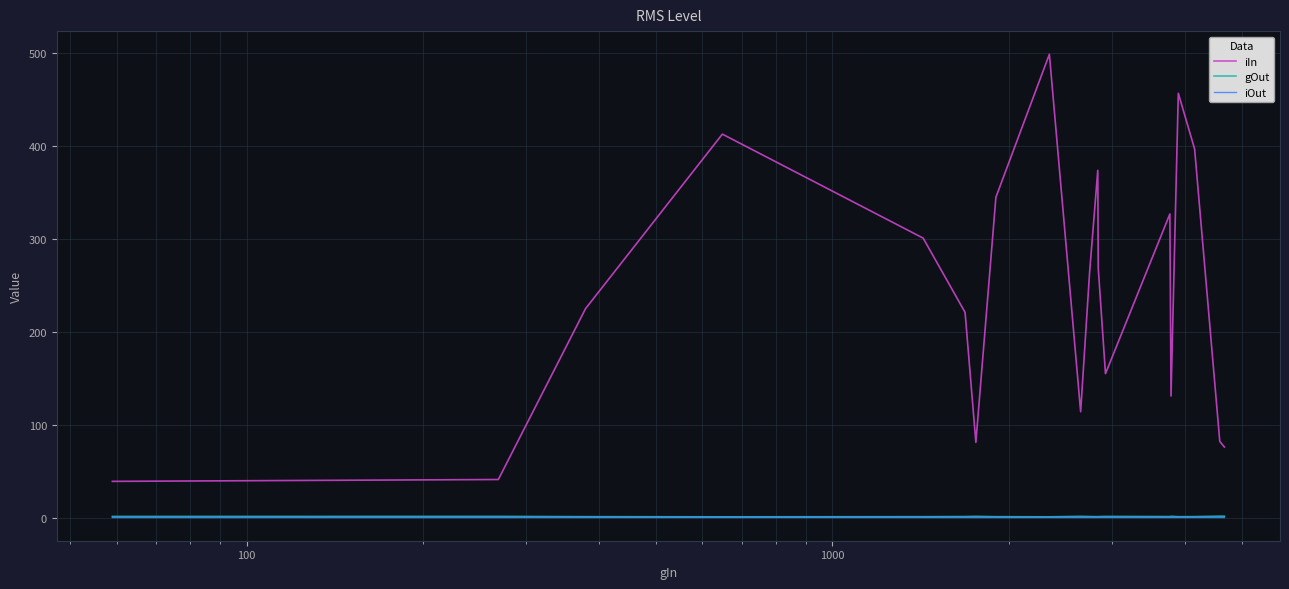

What is the greatest value displayed?

499.0